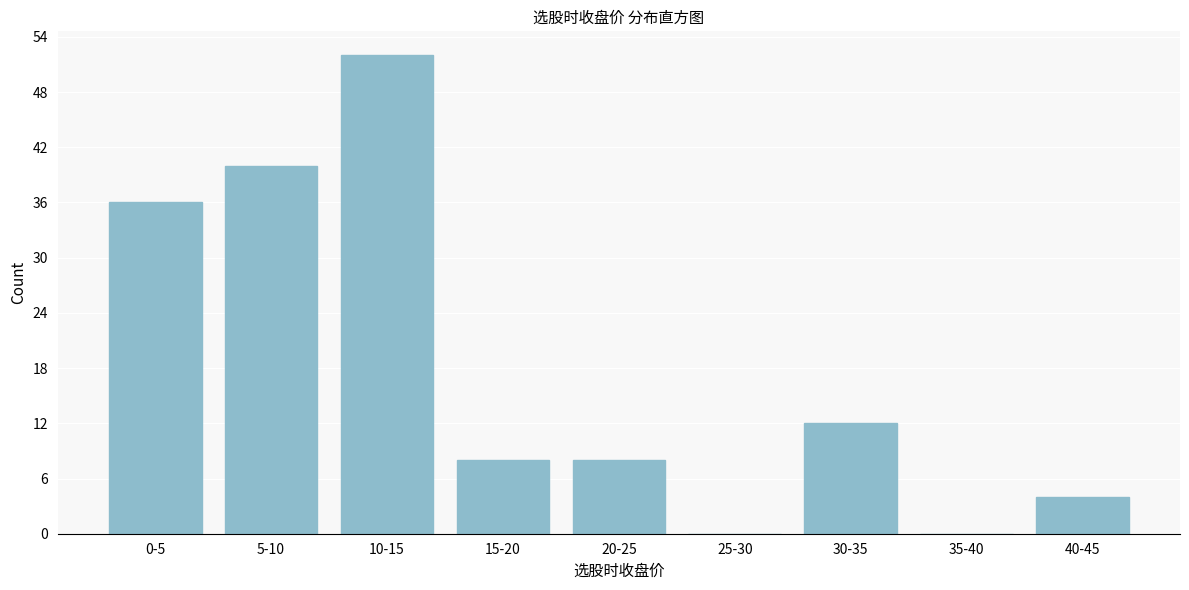

Reading left to right, list all the values displayed in this chart.

0-5=36	5-10=40	10-15=52	15-20=8	20-25=8	25-30=0	30-35=12	35-40=0	40-45=4